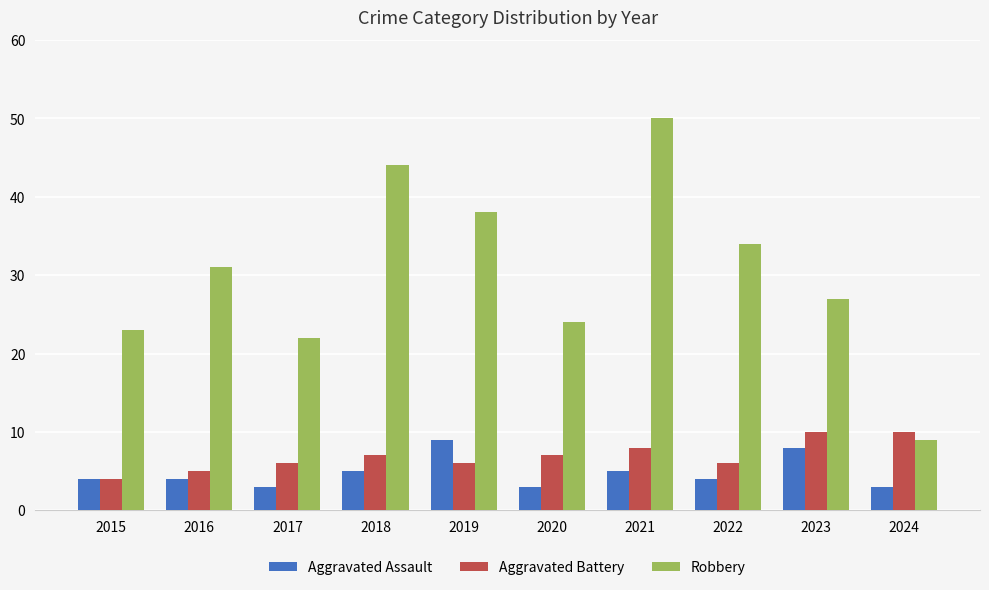

How many bars are there in total?

30